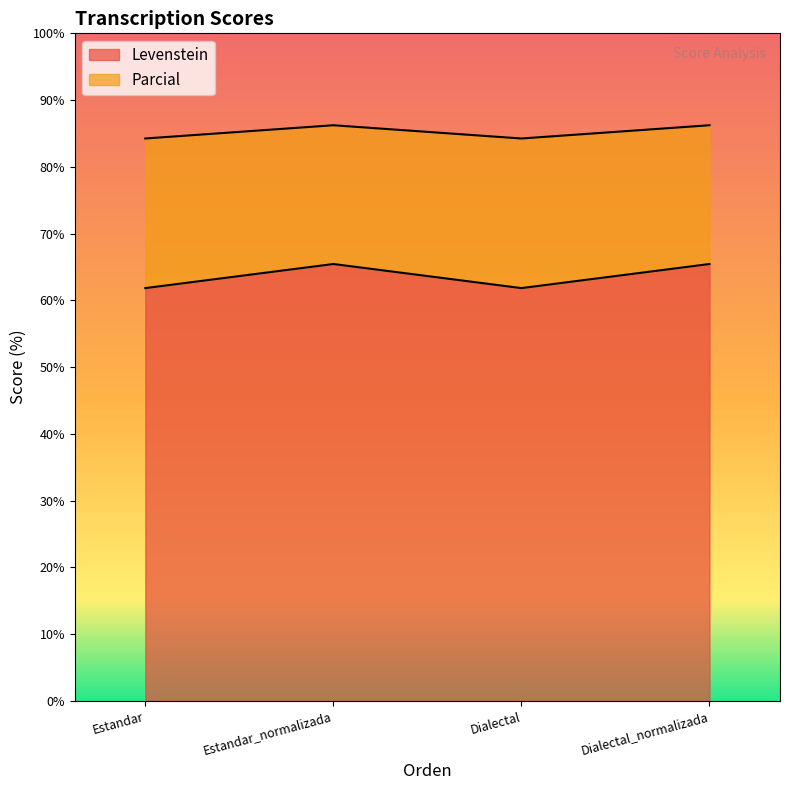

What is the value of the Levenstein point at the 2nd from the left?

65.4